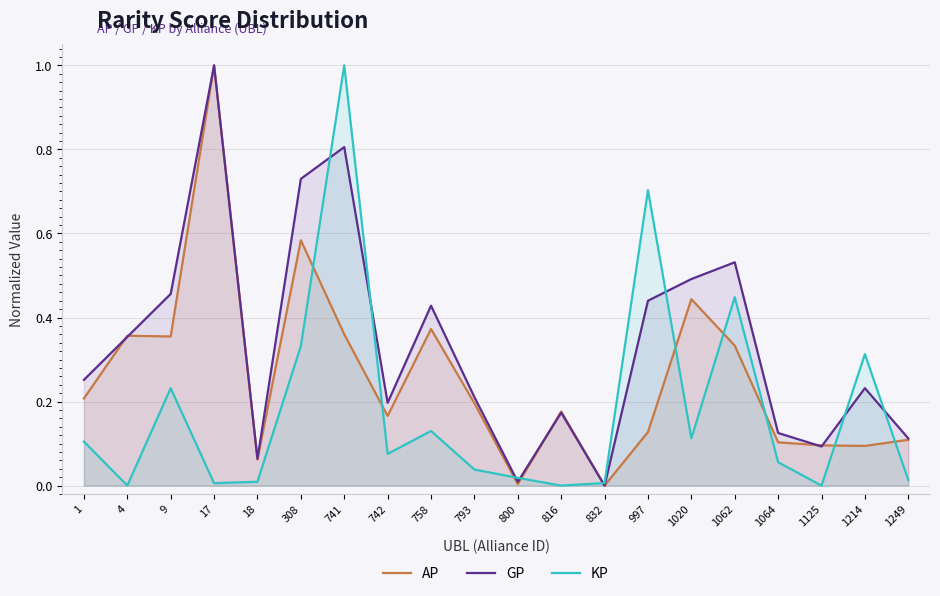

What is the sum of all GP values?

6.7